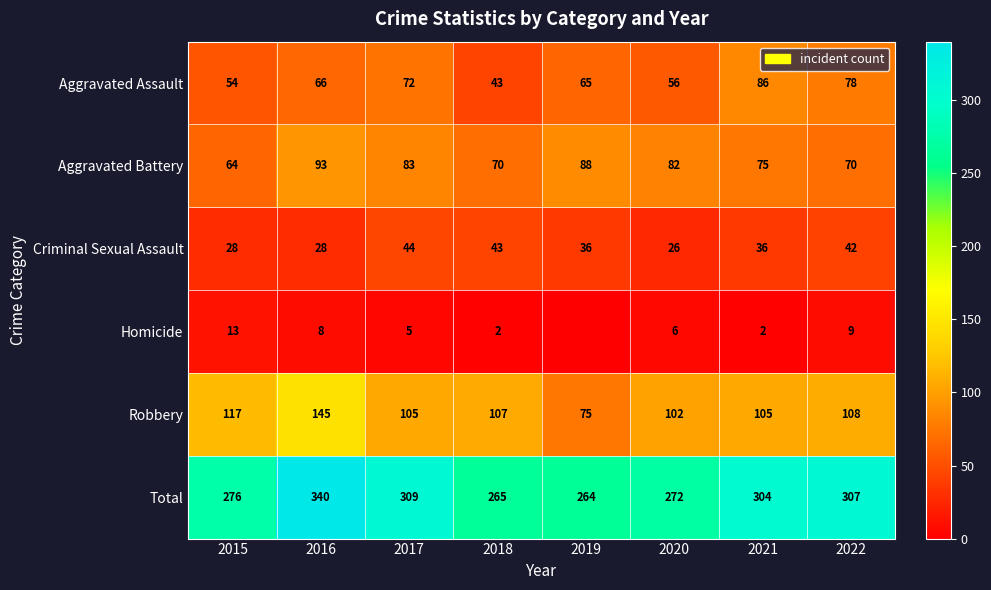

The Homicide series shows 2 at 2018. True or false?

True